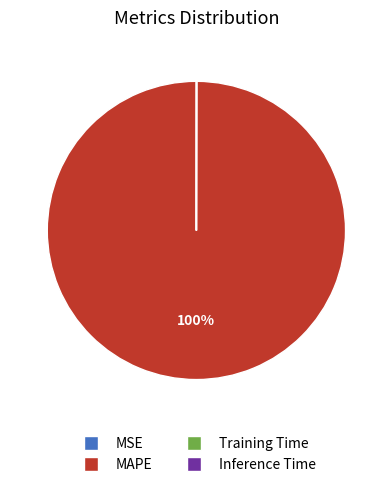

What is the majority slice?

MAPE